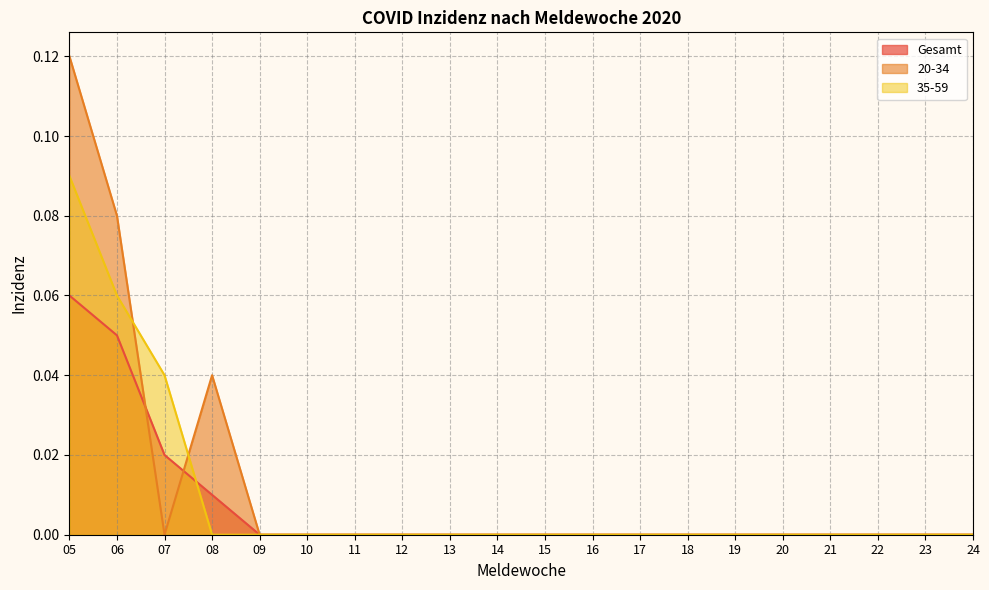

Where do Gesamt and 35-59 first cross each other?

07 and 08